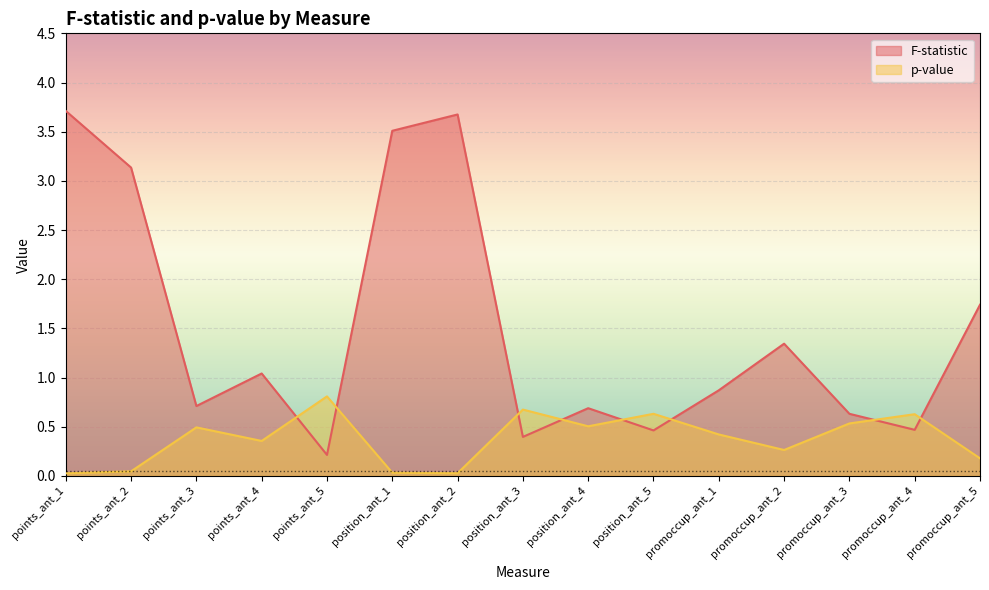

Is it true that p-value equals 0.8 at points_ant_3?

False